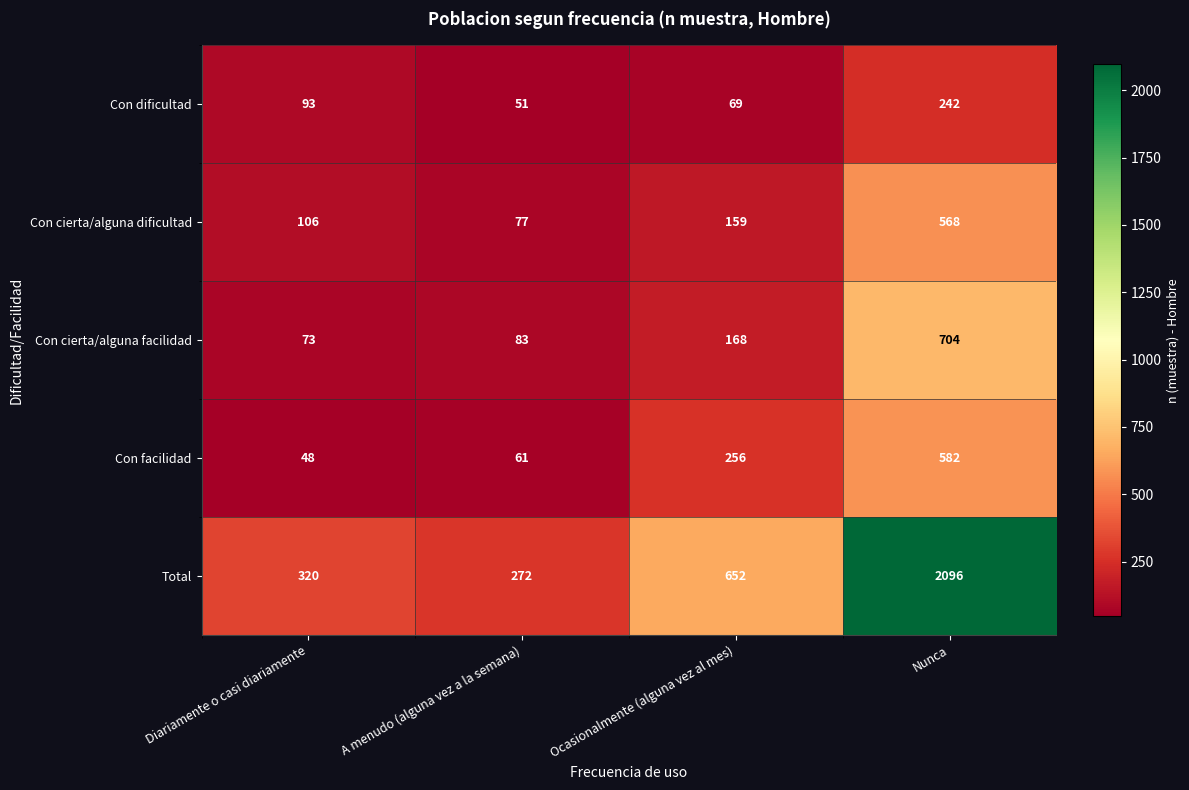

At which category is the sum across all series the highest?

Nunca